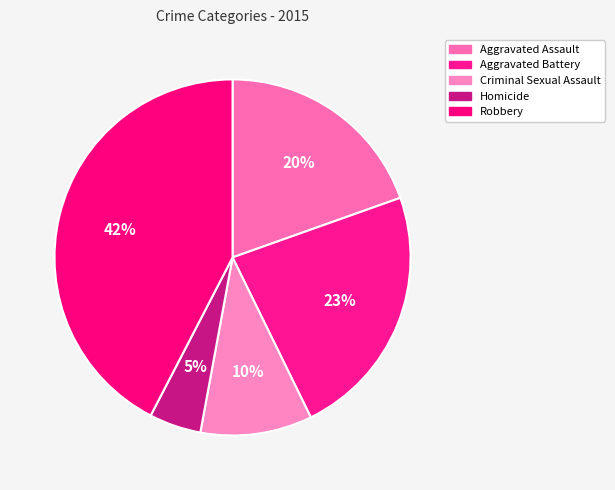

Is there a majority slice in this chart?

No